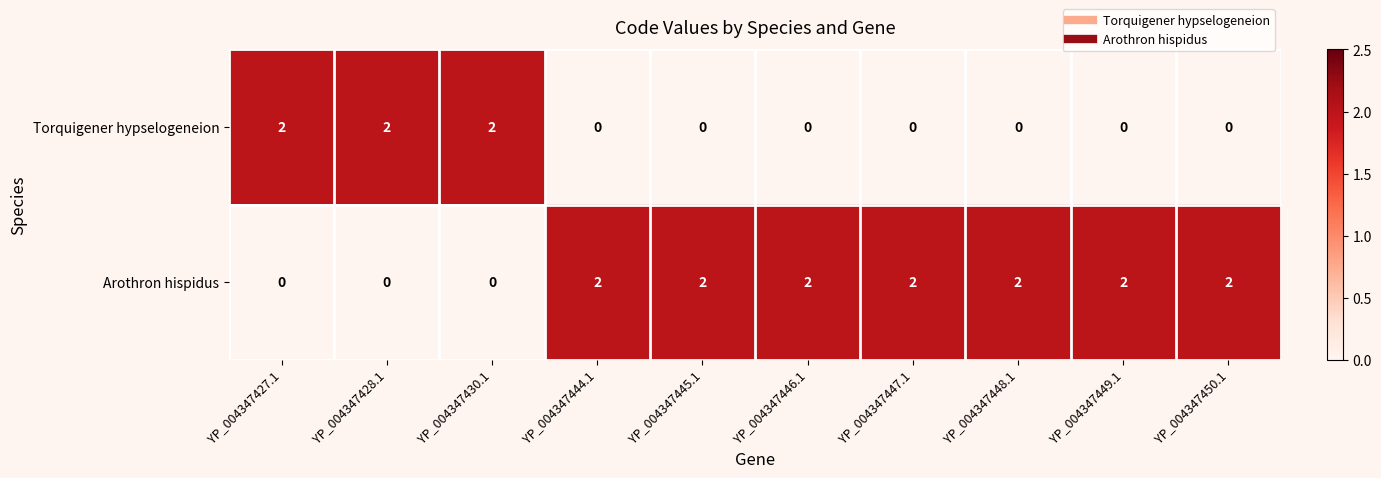

Which series has the largest total across all categories?

Arothron hispidus